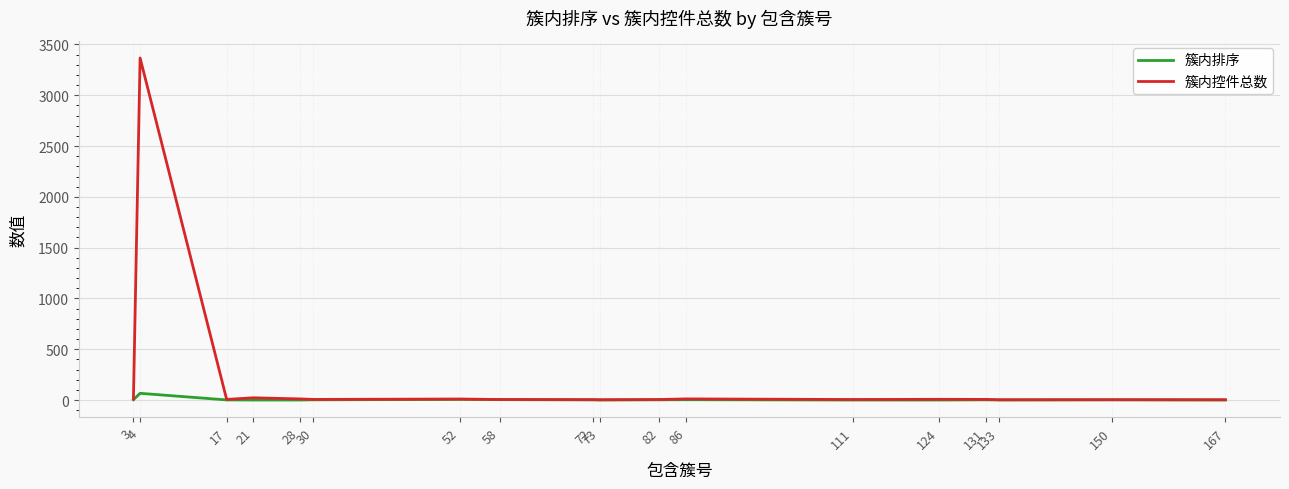

List the series in order of their overall mean, highest first.

簇内控件总数, 簇内排序